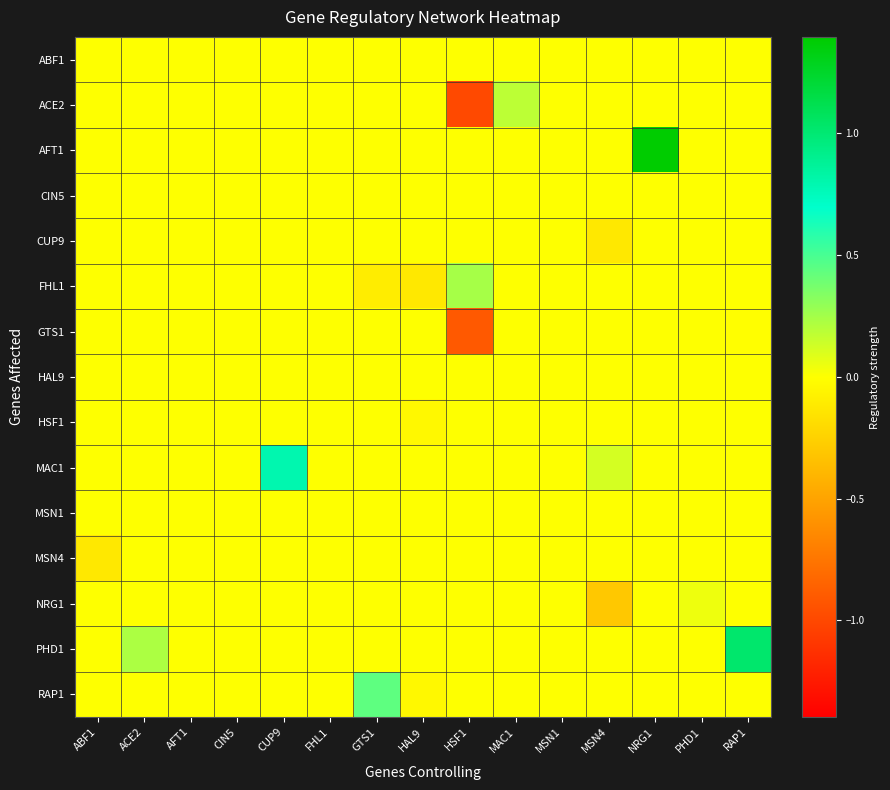

At how many categories does at least one series exceed 1?

2